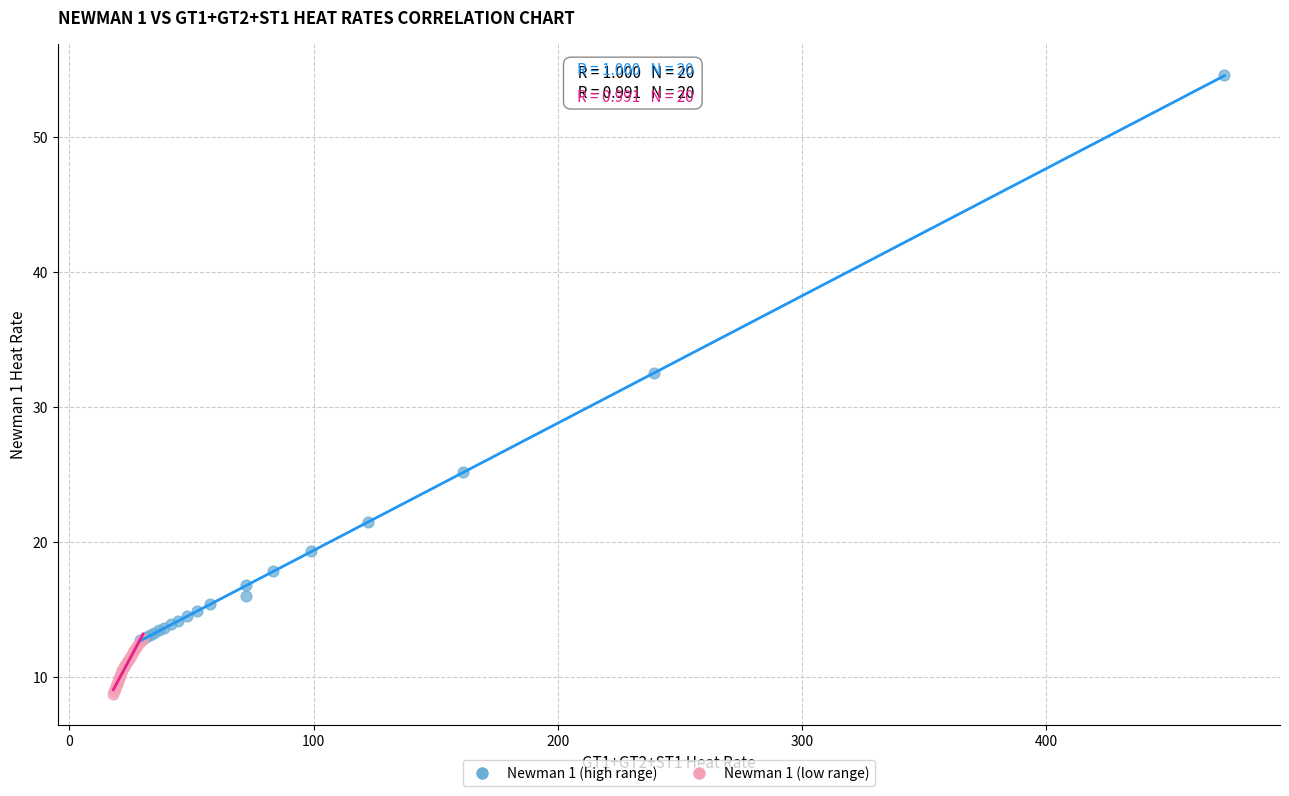

What are all the series names shown in the legend?

Newman 1 (high range), Newman 1 (low range)